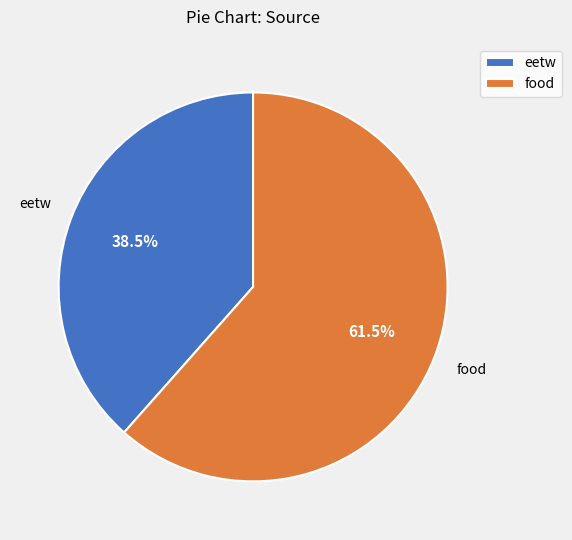

What percentage do food and eetw together represent?

100.0%